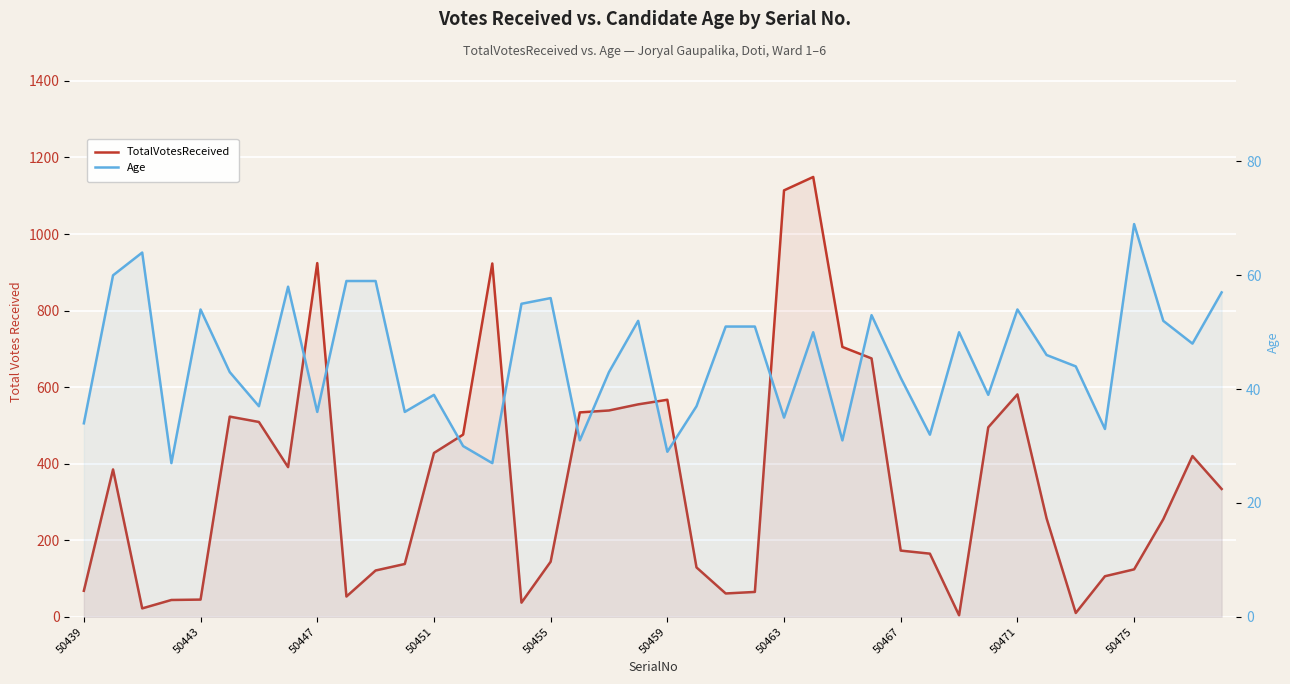

How many lines are shown in the chart?

2